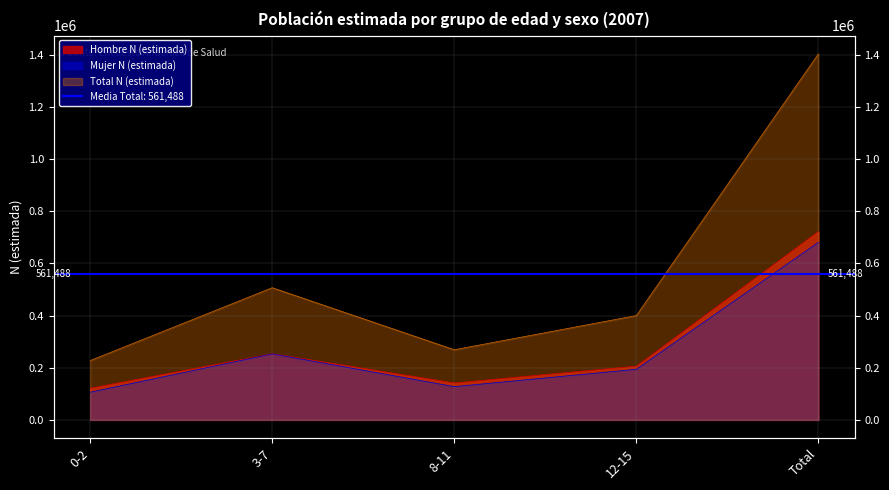

List the series in order of their peak value, lowest first.

Mujer N (estimada), Hombre N (estimada), Total N (estimada)